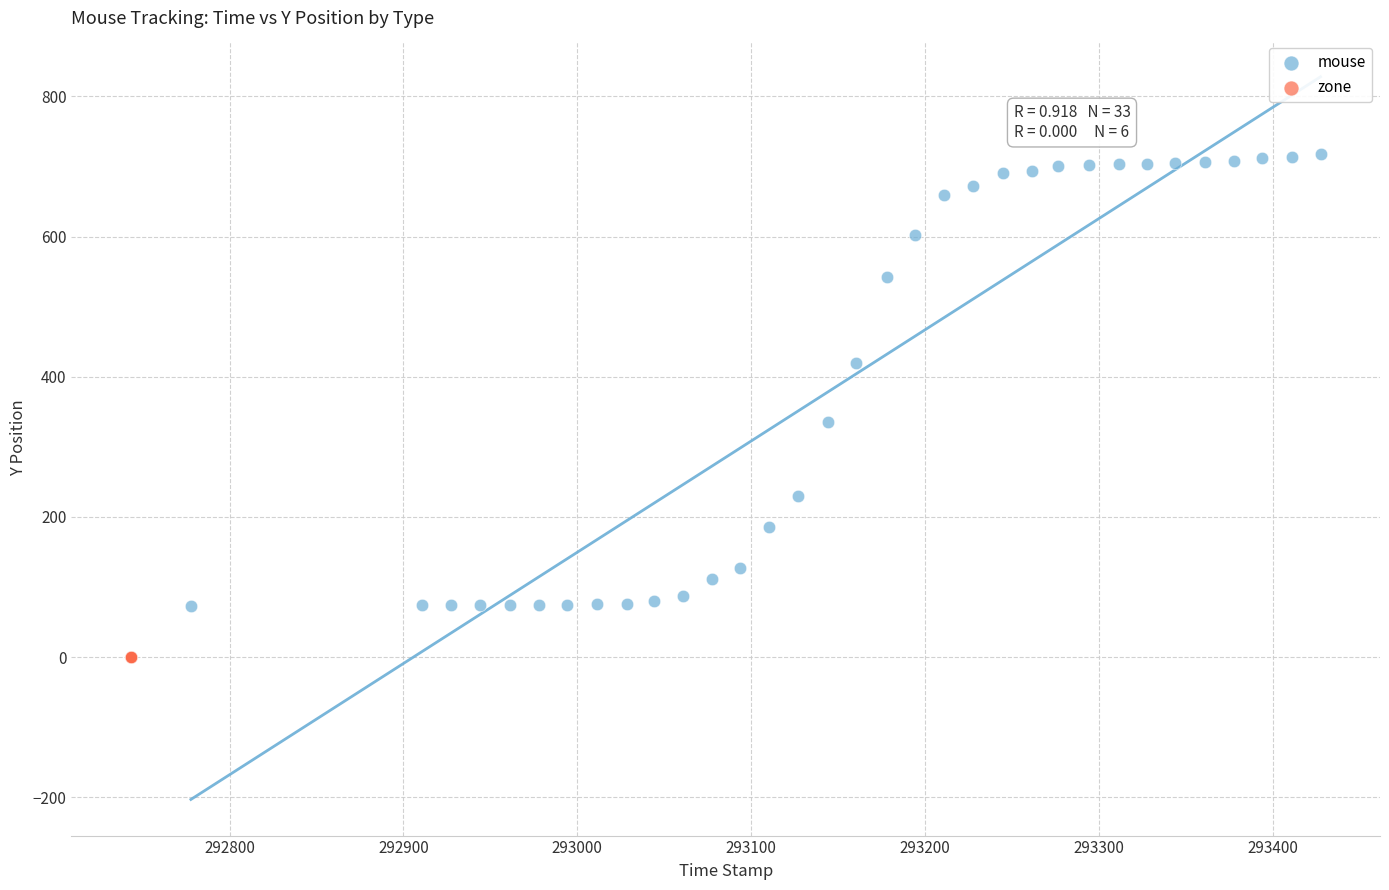

Which series contains the lowest Y value?

zone